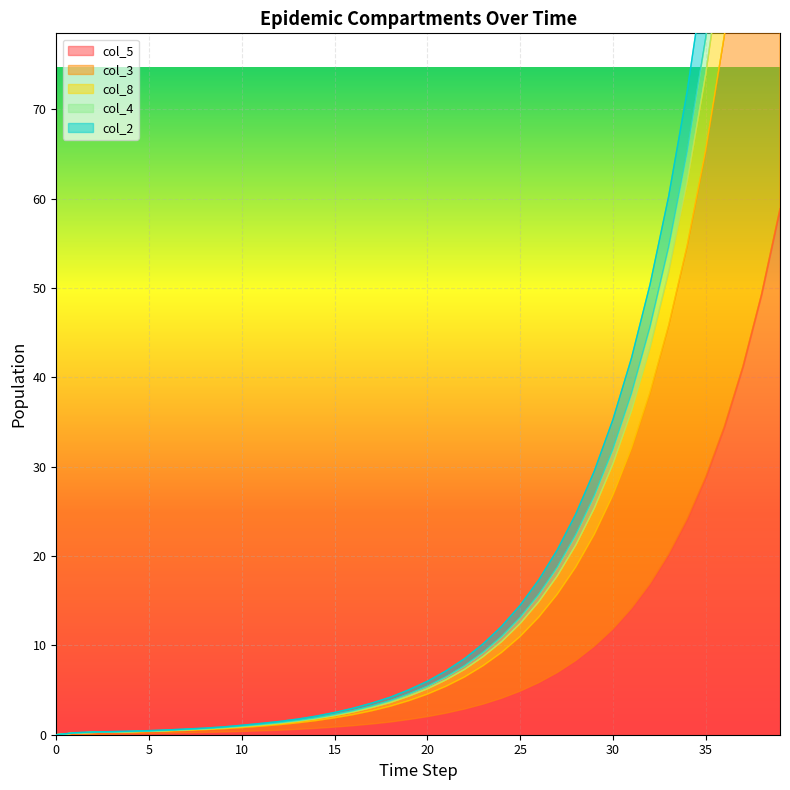

The col_5 series shows 5.0 at 30. True or false?

False